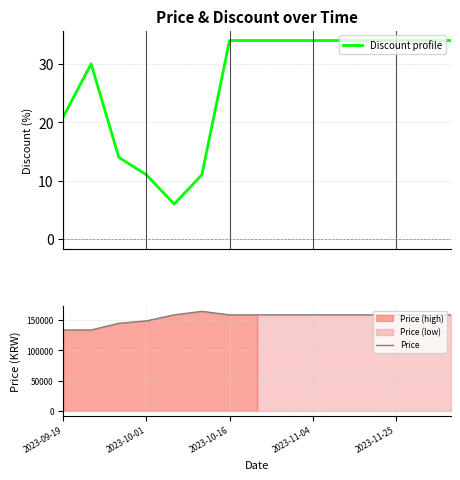

At which category is the sum across all series the highest?

5